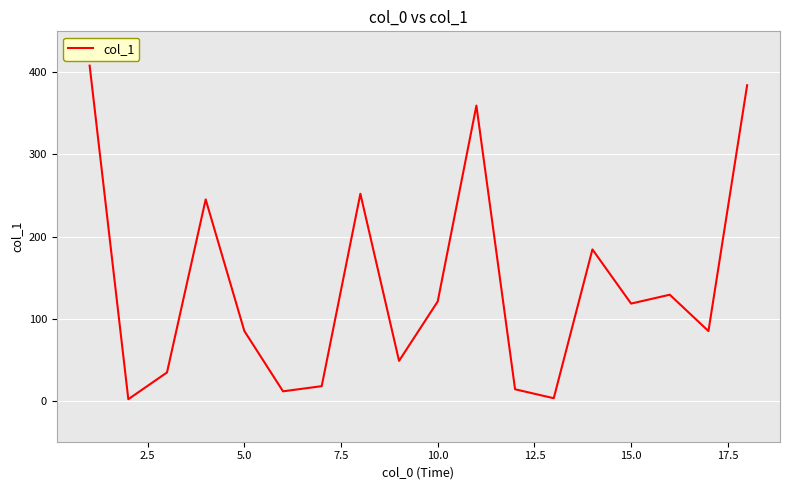

What is the maximum value shown in the chart?

408.2